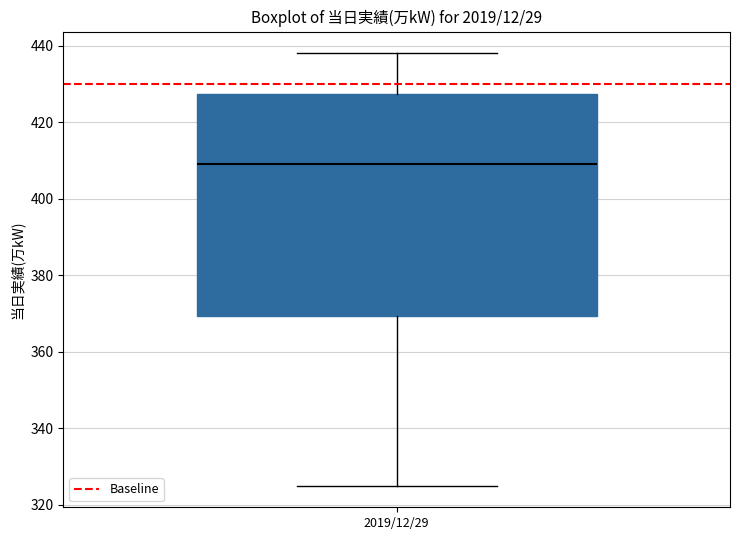

Read this box plot against the y-axis: the position of the median line, the range covered by the box, and the ends of both whiskers. The values are not printed on the chart, so give them approximately, as read against the axis.

median 410, box 370 to 428, whiskers 326 to 438